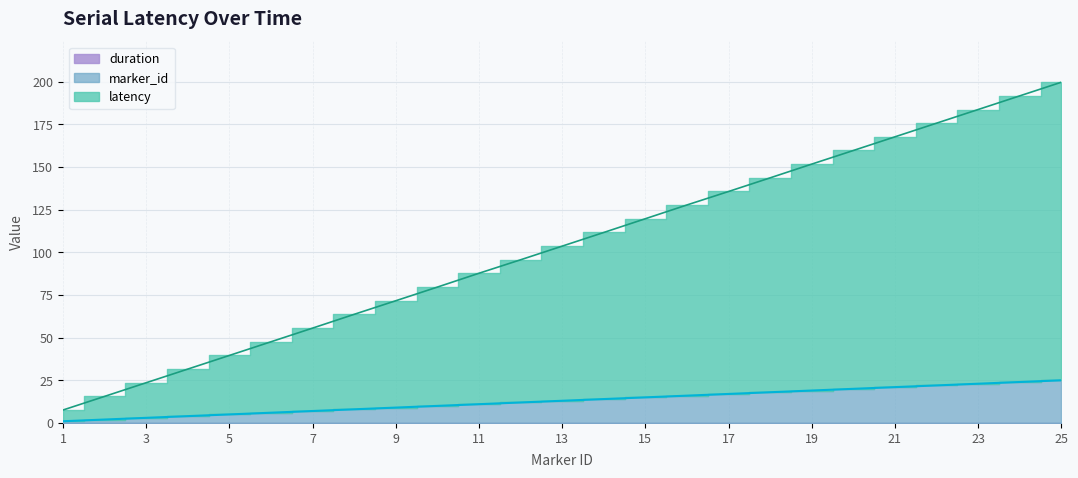

The latency series shows 4.7 at 2. True or false?

False